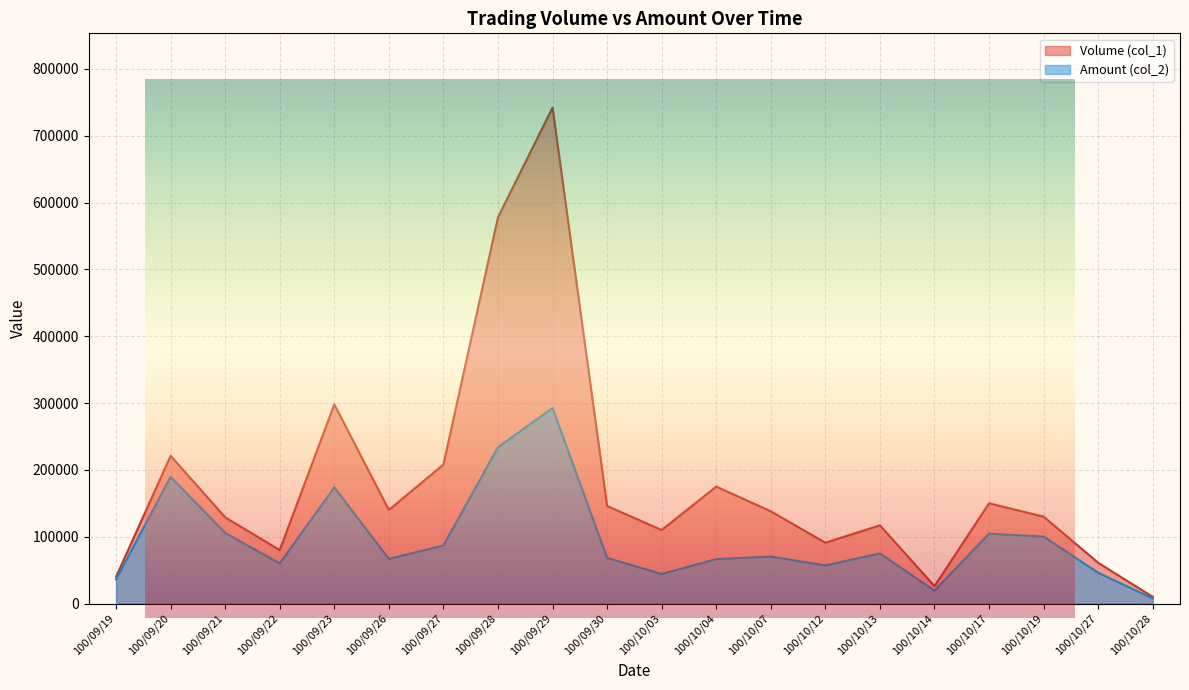

In Amount (col_2), how many points are higher than both neighbors (excluding endpoints)?

6